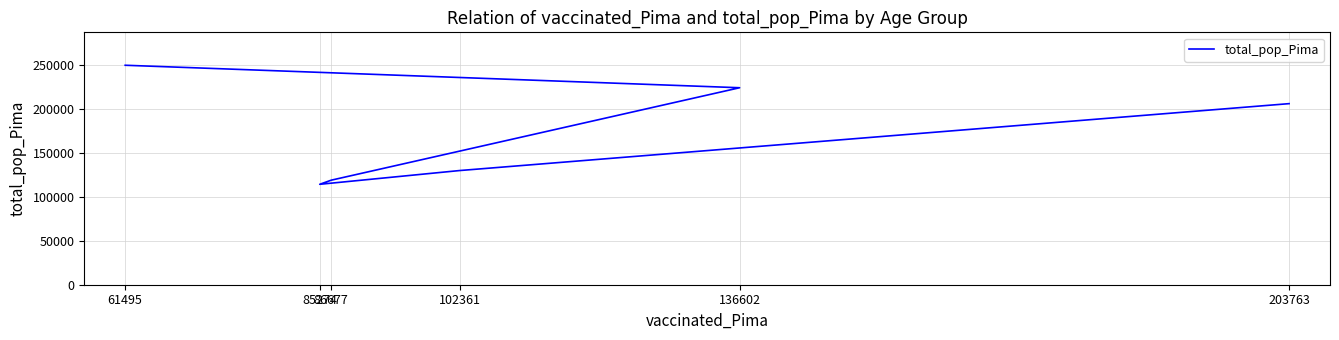

What is the label of the 5th point from the left?

102361